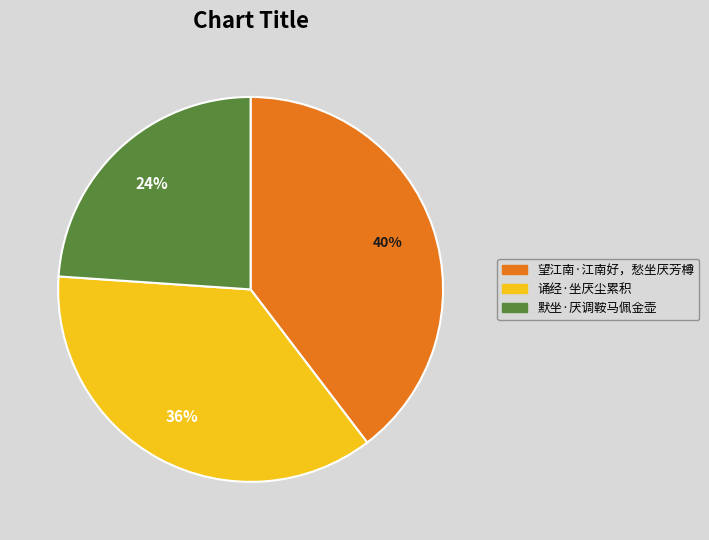

To the nearest percent, what percentage of the pie is 诵经·坐厌尘累积?

36%